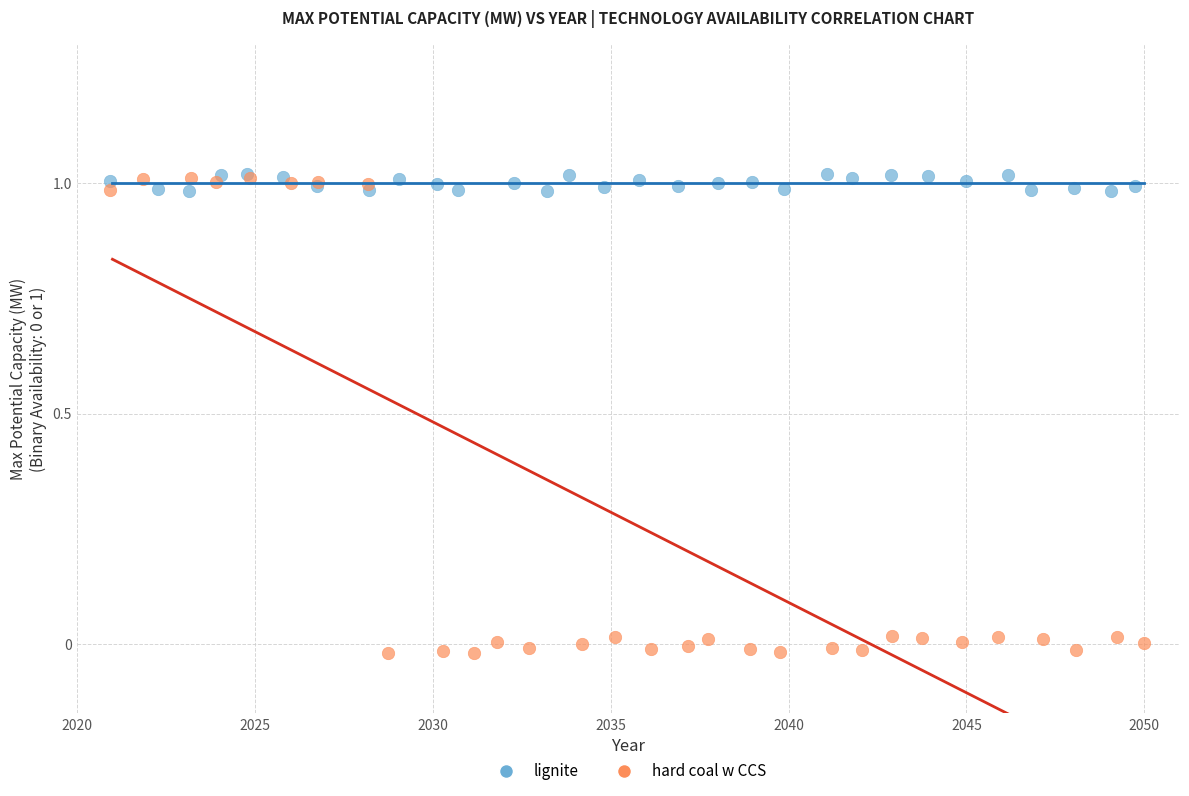

Which series reaches the minimum Y coordinate?

hard coal w CCS